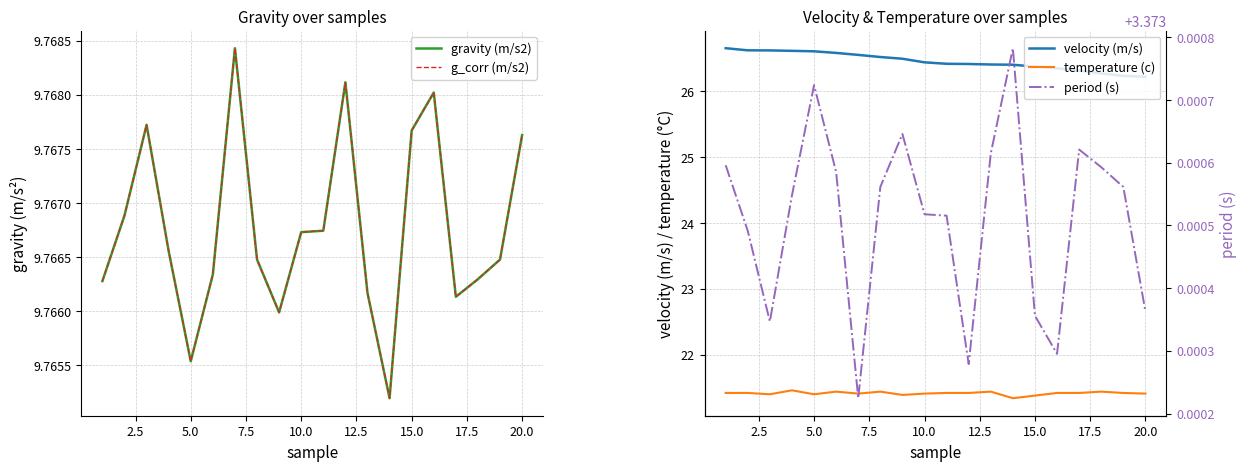

What are all the series names shown in the legend?

gravity (m/s2), g_corr (m/s2), velocity (m/s), temperature (c), period (s)